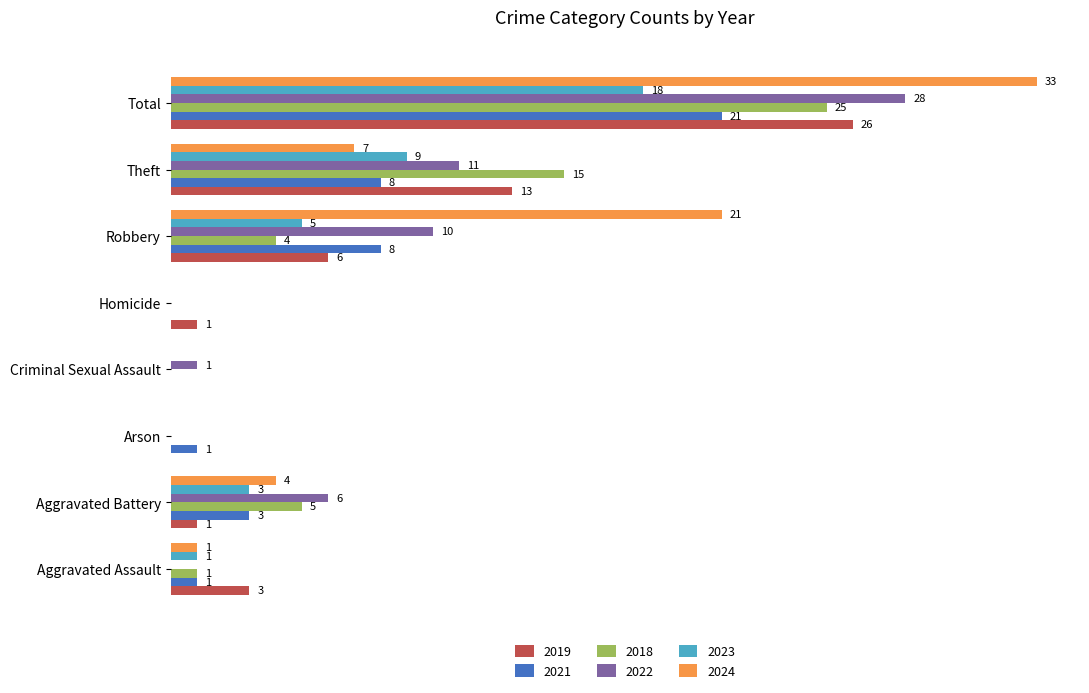

At which label is 2024 closest to 16?

Robbery